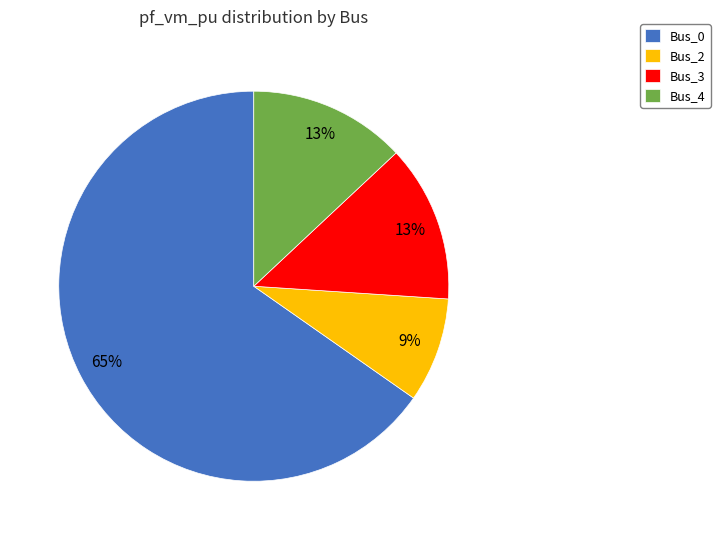

How many segments does this pie chart have?

4